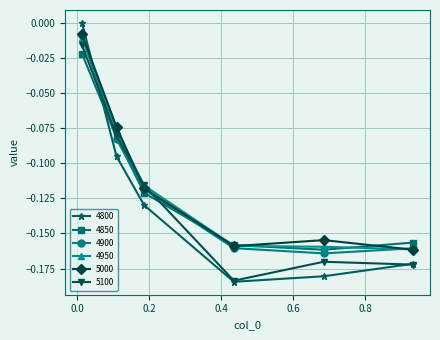

True or false: 4900 and 5100 intersect in this chart.

True